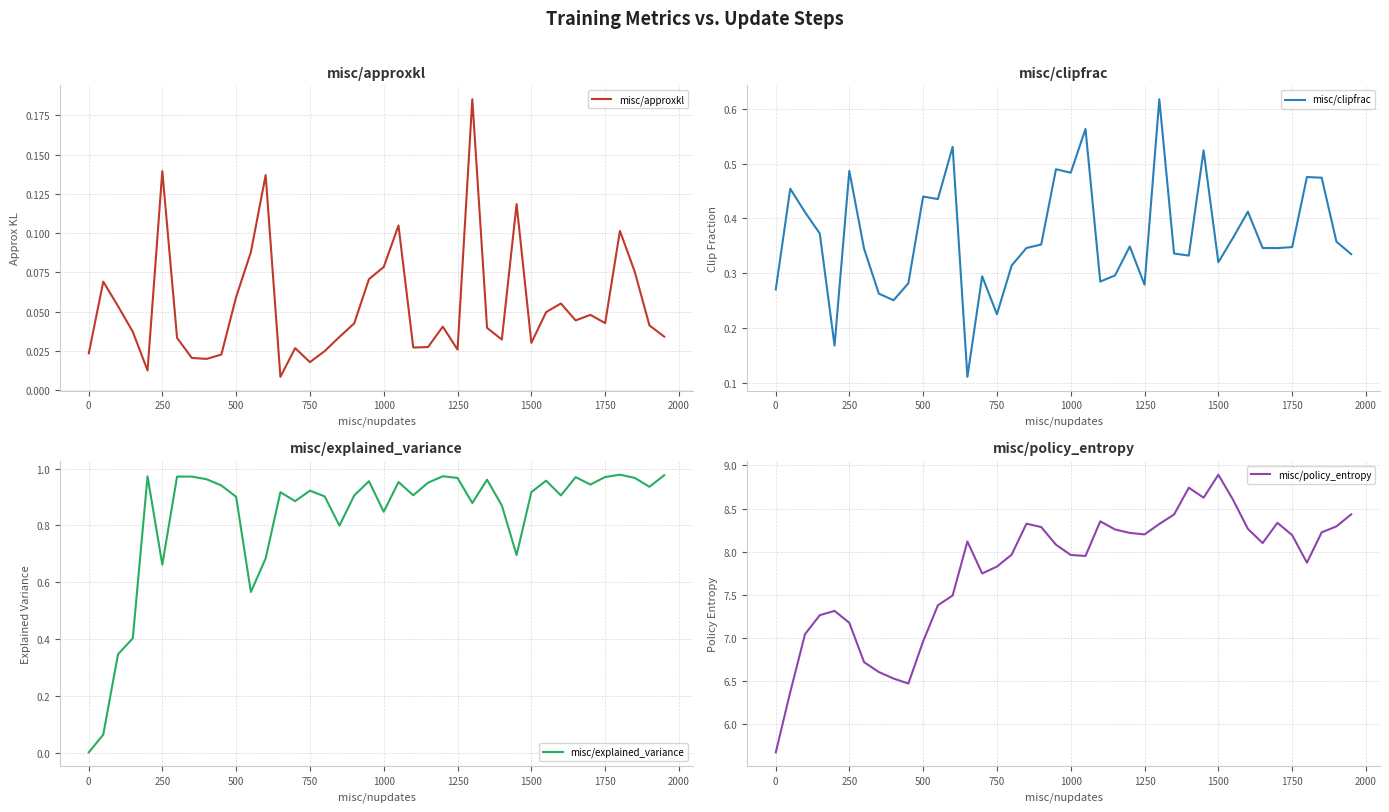

Which category has the highest value in the misc/policy_entropy series?

1500